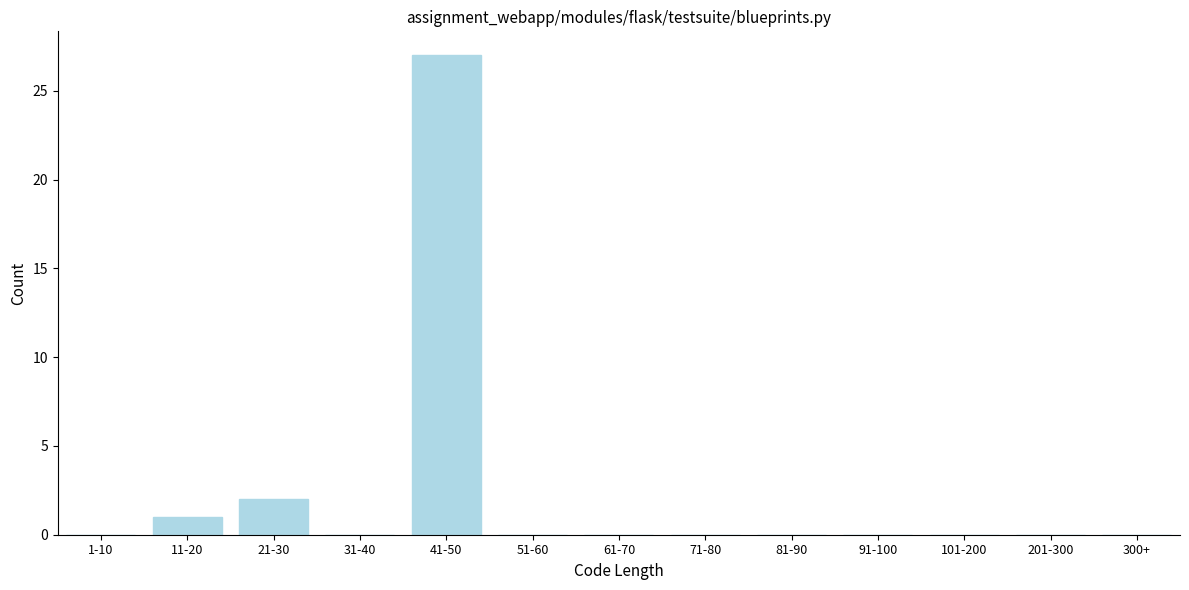

Reading left to right, transcribe all the data shown in this chart.

1-10=0	11-20=1	21-30=2	31-40=0	41-50=27	51-60=0	61-70=0	71-80=0	81-90=0	91-100=0	101-200=0	201-300=0	300+=0